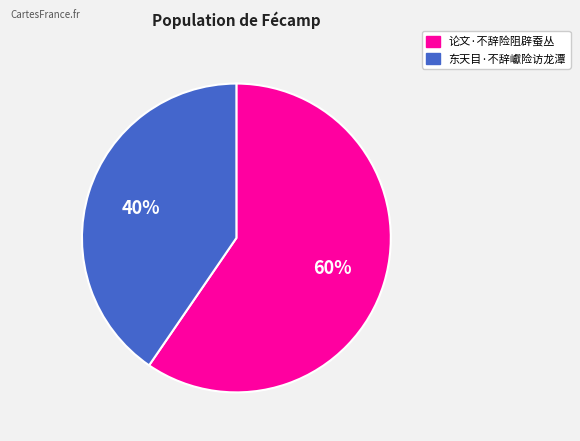

To the nearest percent, what is the combined percentage of 论文·不辞险阻辟蚕丛 and 东天目·不辞巘险访龙潭?

100%